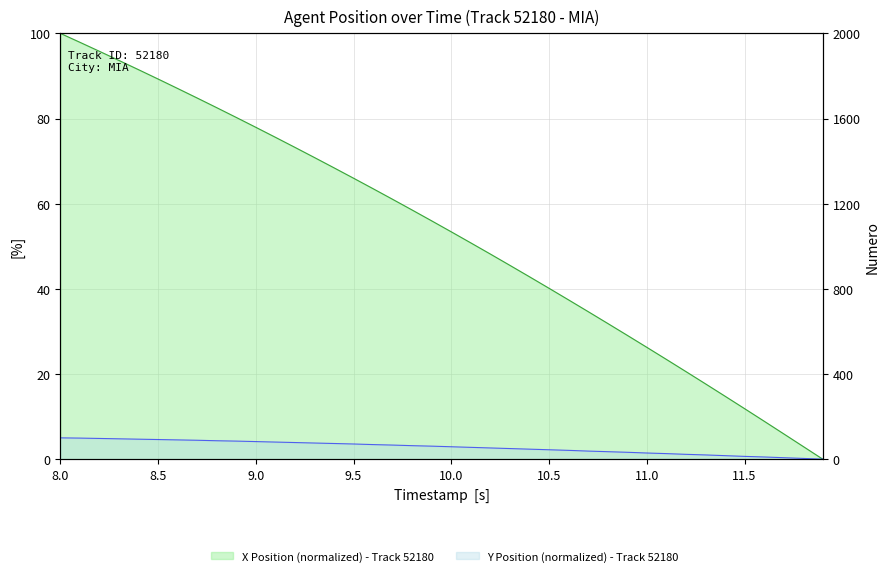

At which category is the sum across all series the highest?

8.0